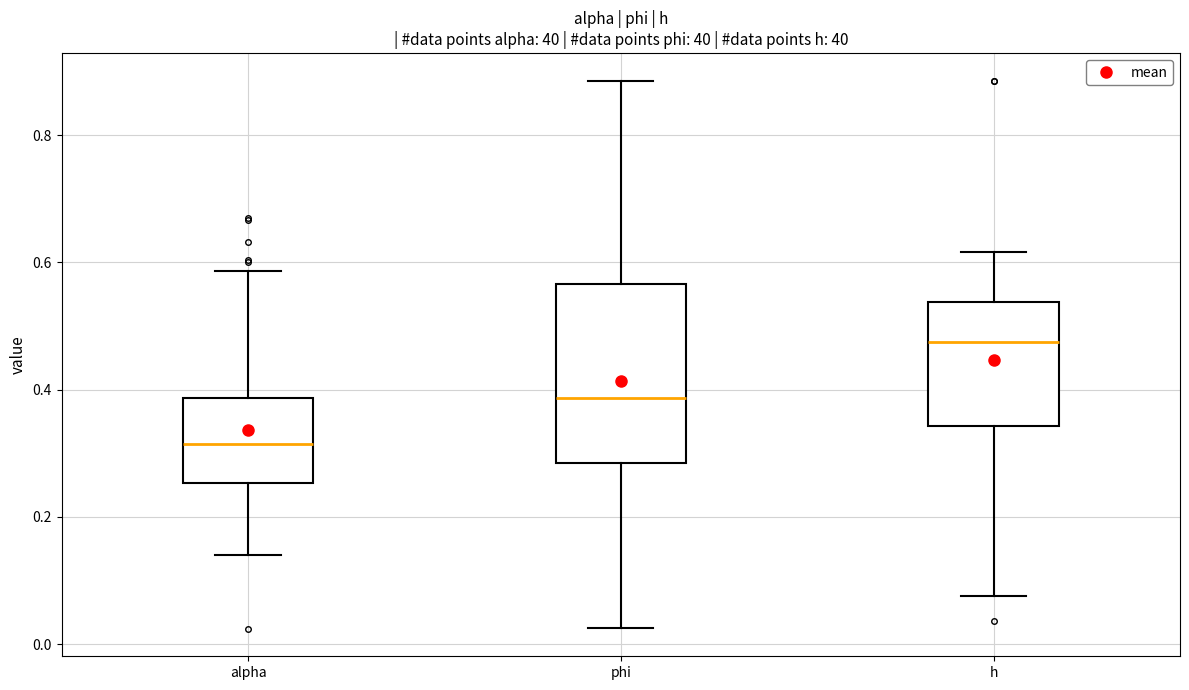

Reading left to right, read every box against the y-axis: the position of its median line, the range the box covers, and the ends of its whiskers. The values are not printed on the chart, so give them approximately, as read against the axis.

alpha: median 0.32, box 0.26 to 0.38, whiskers 0.14 to 0.58
phi: median 0.38, box 0.28 to 0.56, whiskers 0.02 to 0.88
h: median 0.48, box 0.34 to 0.54, whiskers 0.08 to 0.62